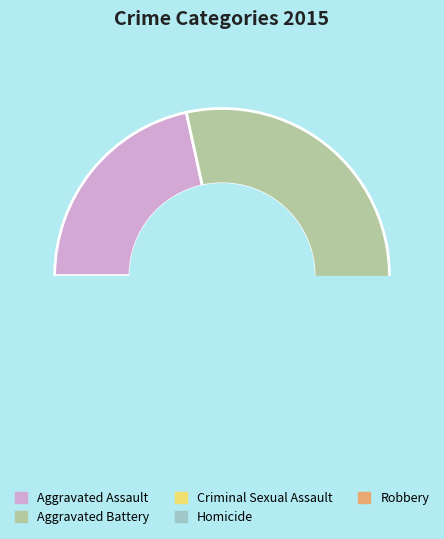

Count the number of slices in the pie.

5